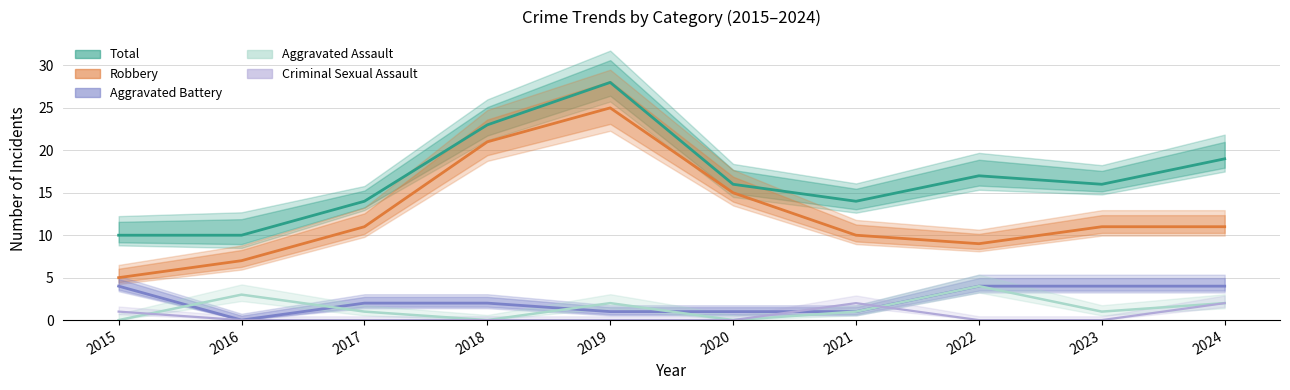

Is it true that Robbery equals 7 at 2016?

True